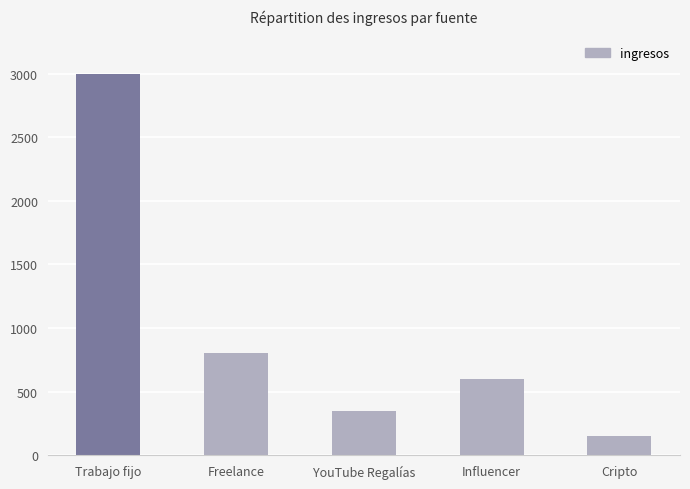

Approximately how many times larger is the value at Trabajo fijo compared to YouTube Regalías?

8.6